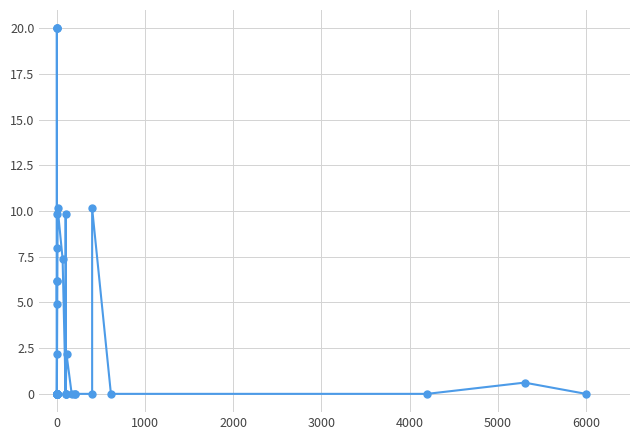

The chart shows a value of 13.8 at 0. True or false?

False